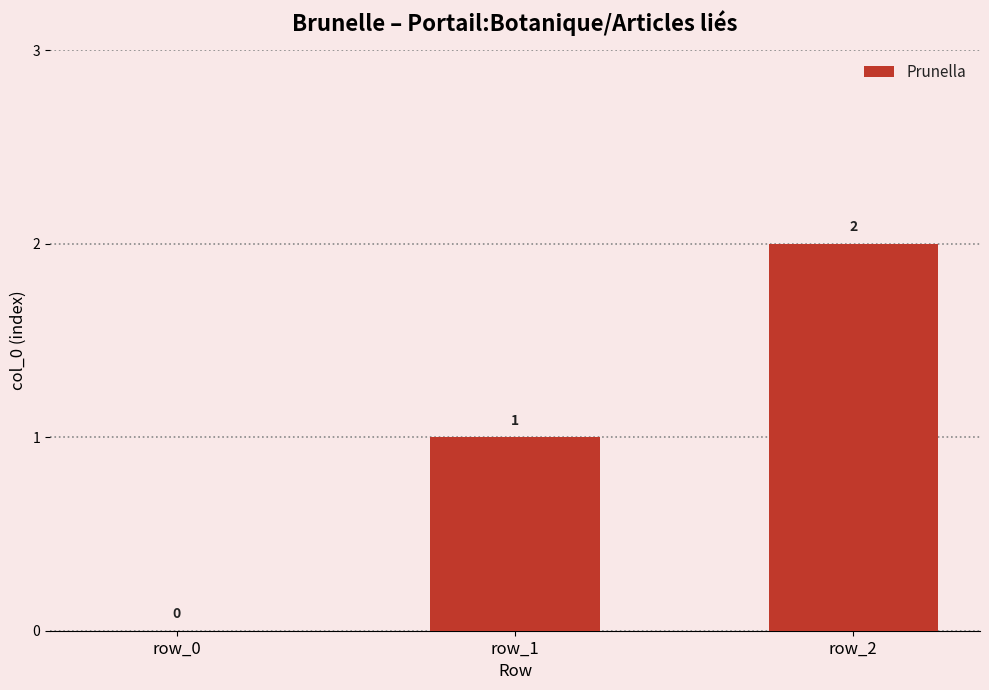

Reading left to right, extract all data points from this chart.

row_0=0	row_1=1	row_2=2